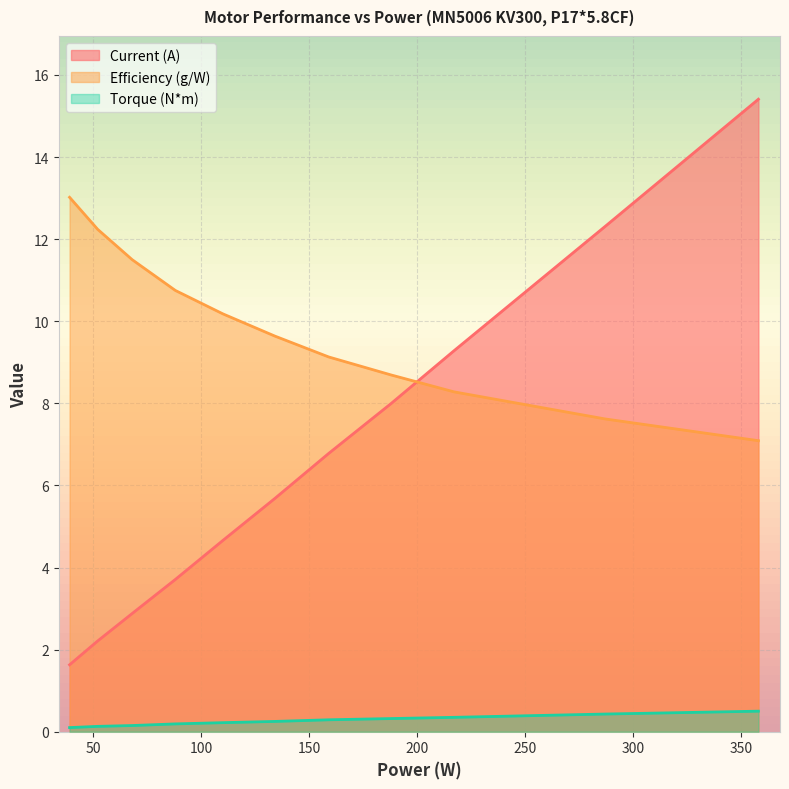

At which label does Current (A) reach its minimum?

39